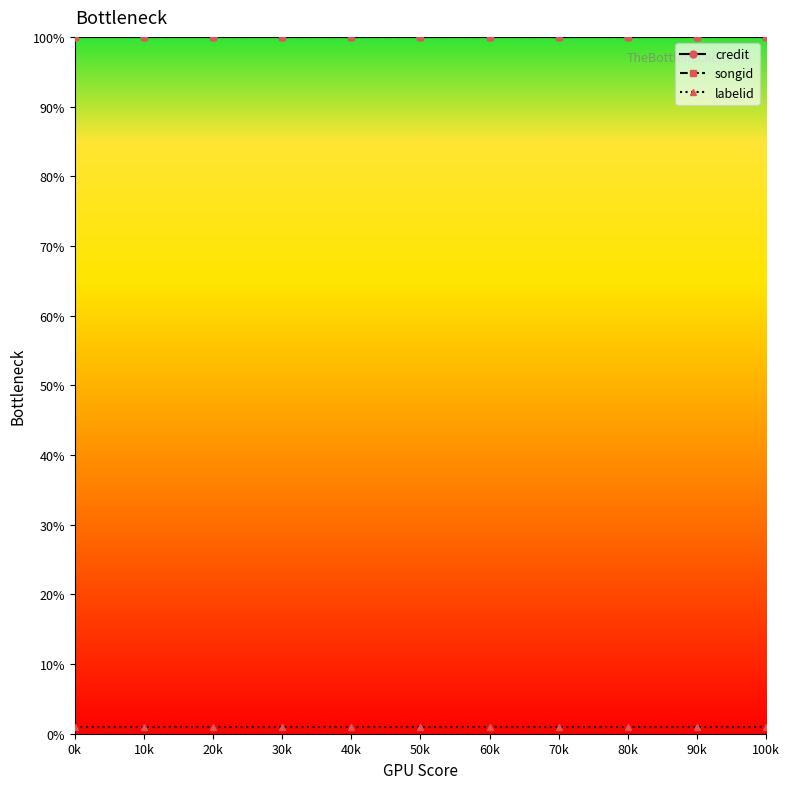

Between 40k and 90k, which is larger?

40k